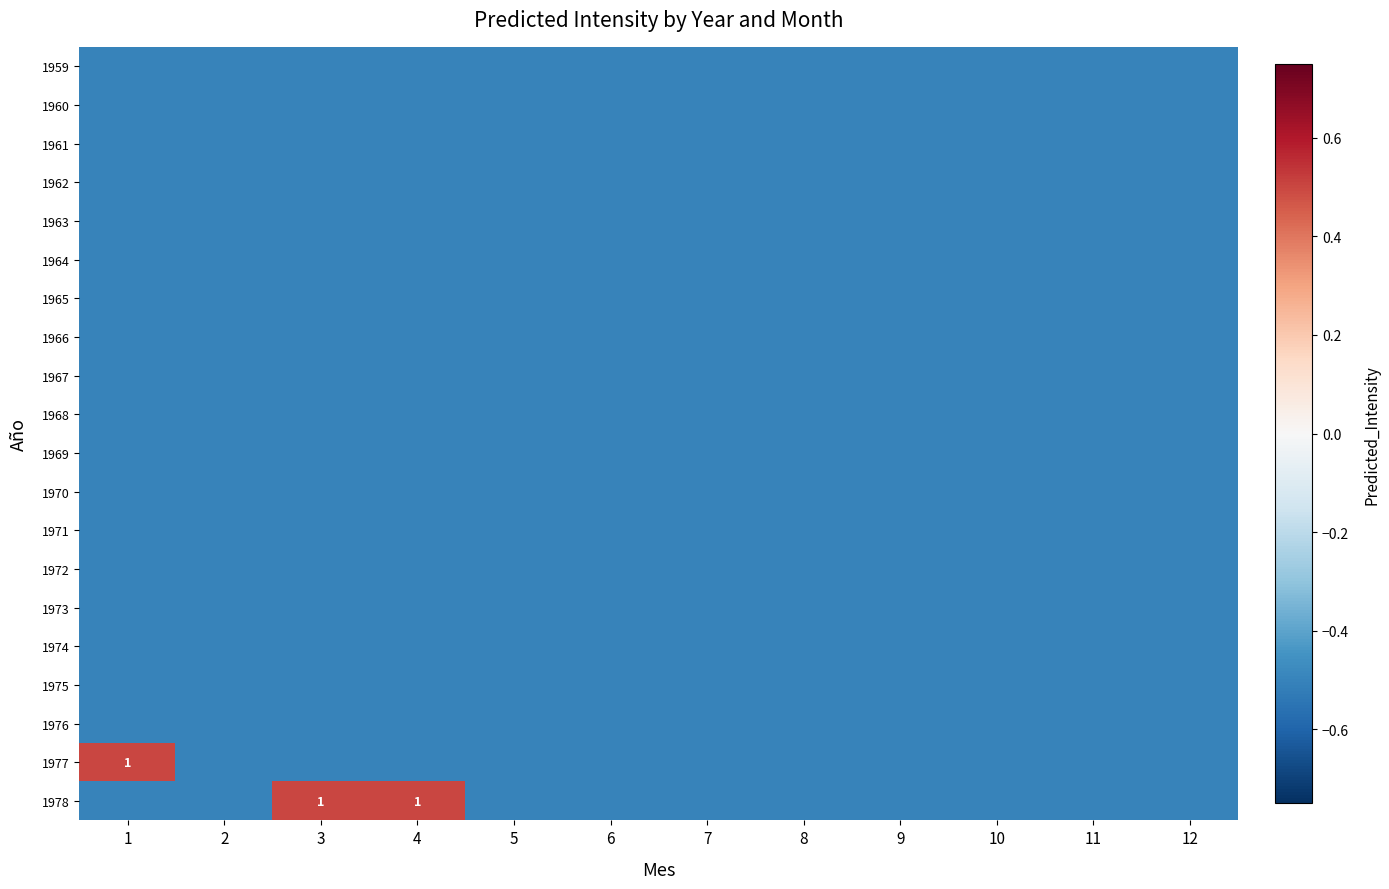

At how many categories does at least one series exceed 0?

3